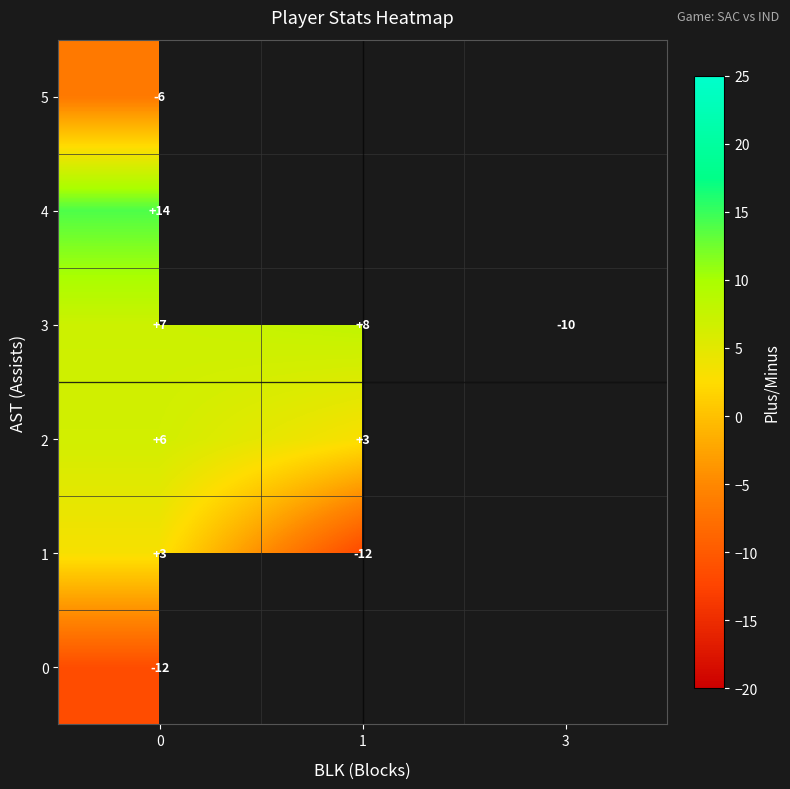

List the labels in order of row_4 value, smallest first.

0, 1, 3